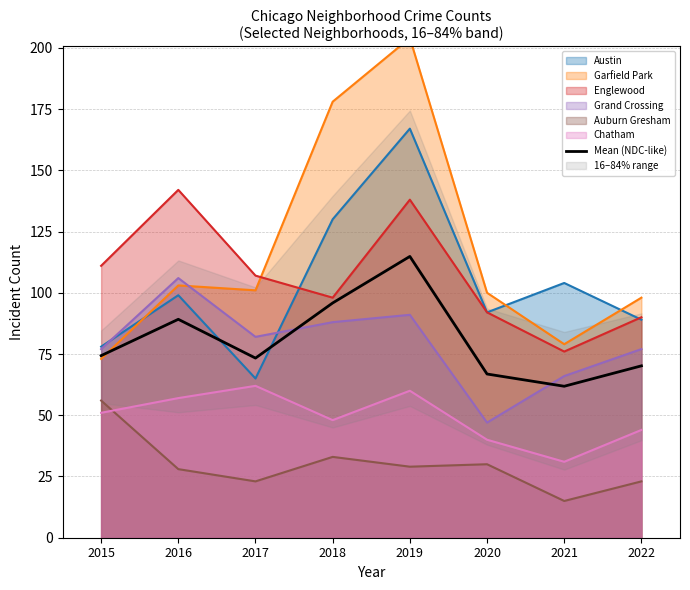

True or false: Austin and Mean (NDC-like) intersect in this chart.

True